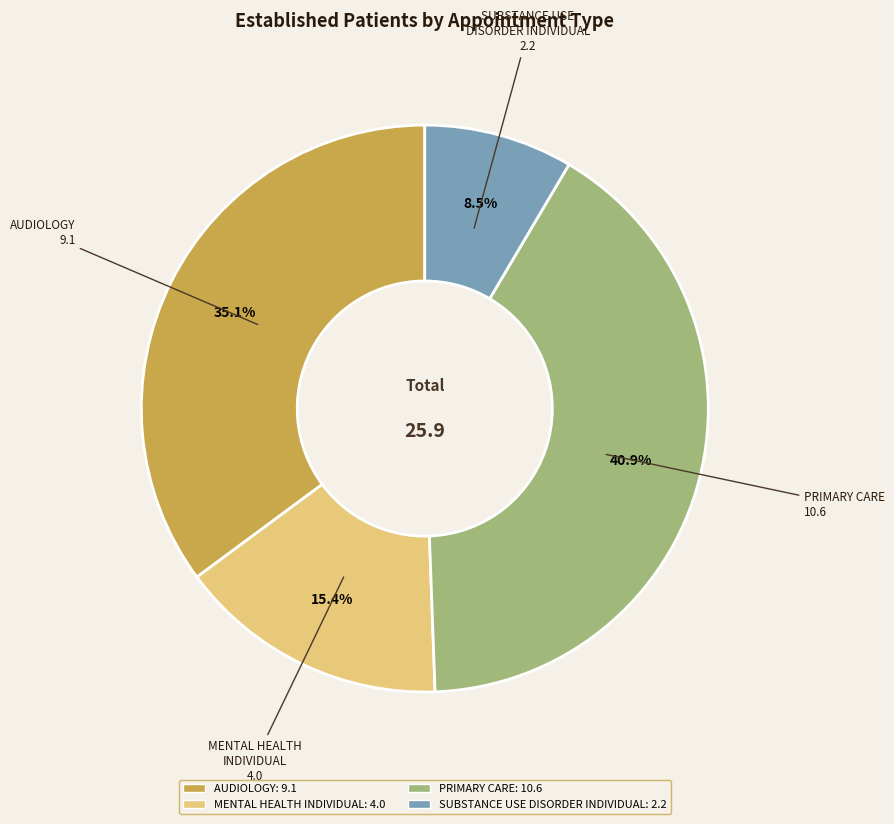

To the nearest percent, what is the difference between the largest and smallest slice percentages?

32%